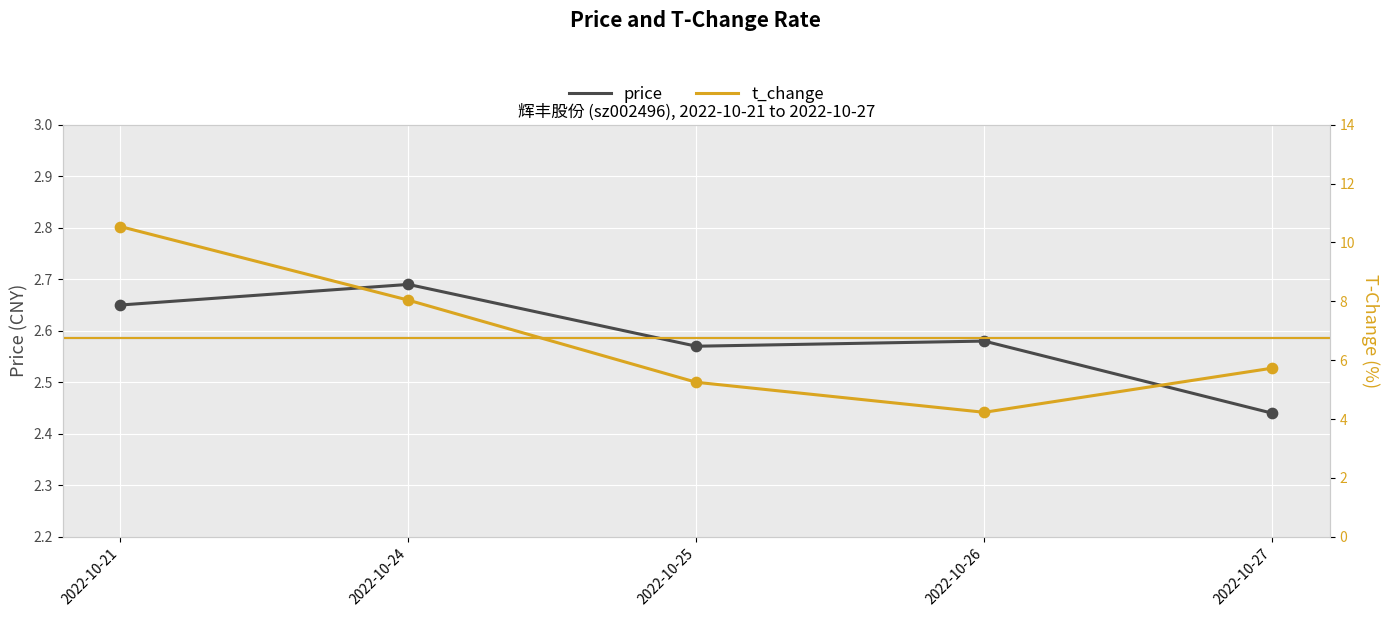

Which series contains the highest Y value?

t_change